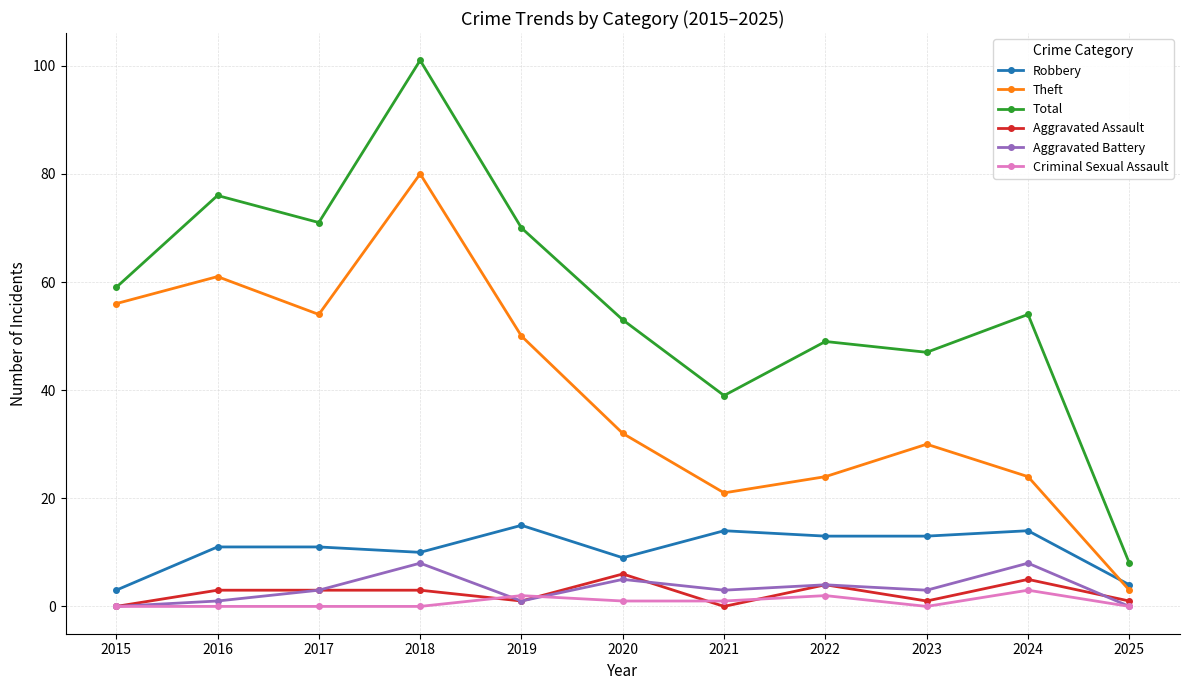

Which series has the largest range (max minus min)?

Total